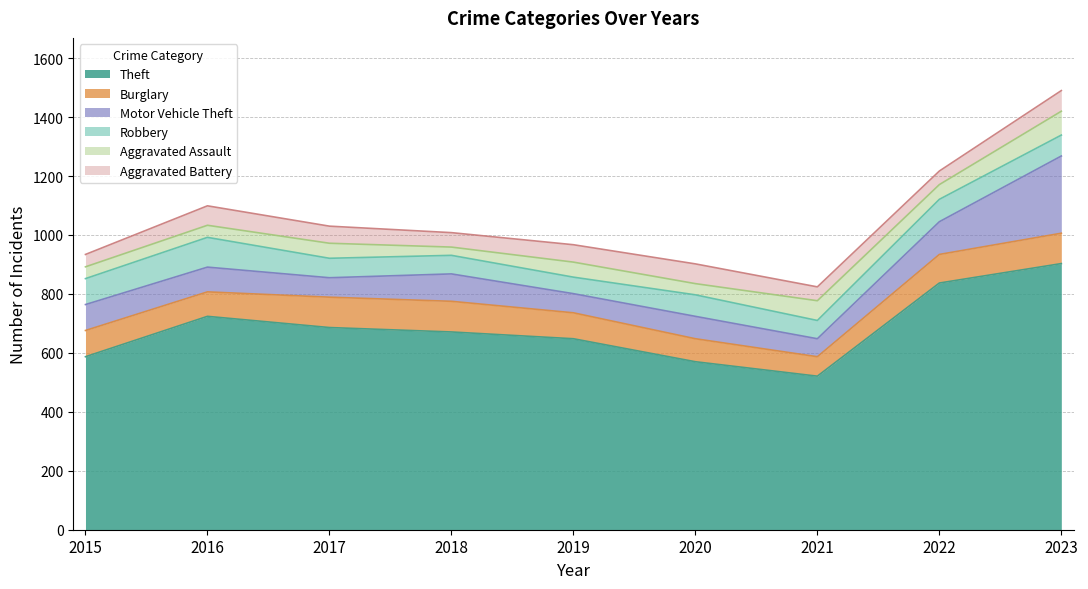

Reading left to right, what are all the values shown in this chart?

Theft: 2015=587	2016=724	2017=686	2018=671	2019=648	2020=570	2021=521	2022=837	2023=903
Burglary: 2015=89	2016=83	2017=103	2018=104	2019=88	2020=78	2021=66	2022=97	2023=103
Motor Vehicle Theft: 2015=88	2016=84	2017=66	2018=93	2019=65	2020=76	2021=61	2022=111	2023=262
Robbery: 2015=88	2016=101	2017=66	2018=63	2019=56	2020=73	2021=62	2022=76	2023=71
Aggravated Assault: 2015=40	2016=41	2017=51	2018=28	2019=51	2020=38	2021=67	2022=50	2023=81
Aggravated Battery: 2015=42	2016=66	2017=58	2018=49	2019=59	2020=67	2021=47	2022=46	2023=70